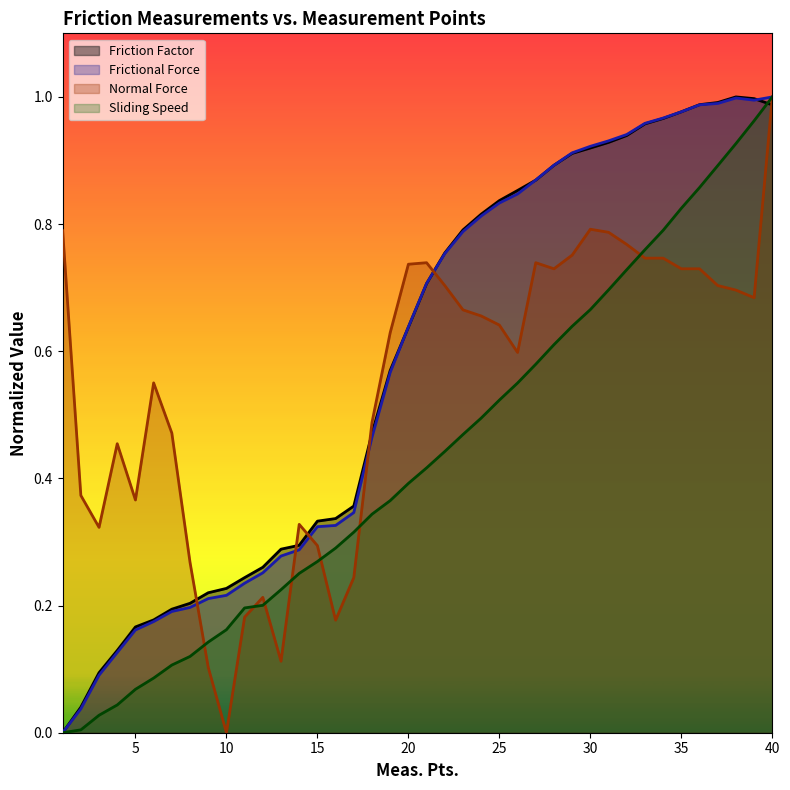

Where do Normal Force and Friction Factor first cross each other?

8 and 9